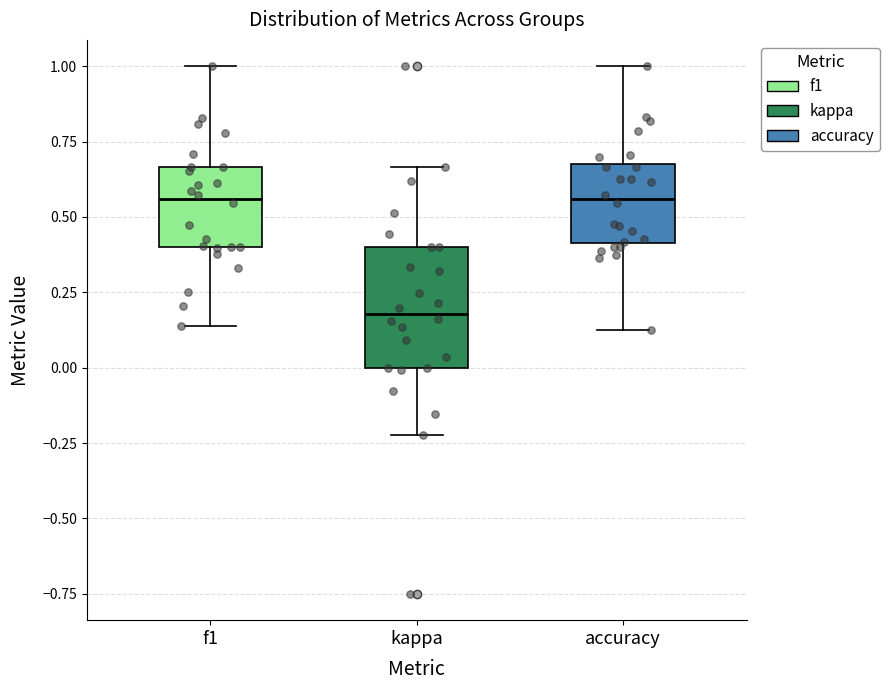

Where does the upper whisker of the box for f1 end on the y-axis? The values are not printed on the chart, so give them approximately, as read against the axis.

1.00